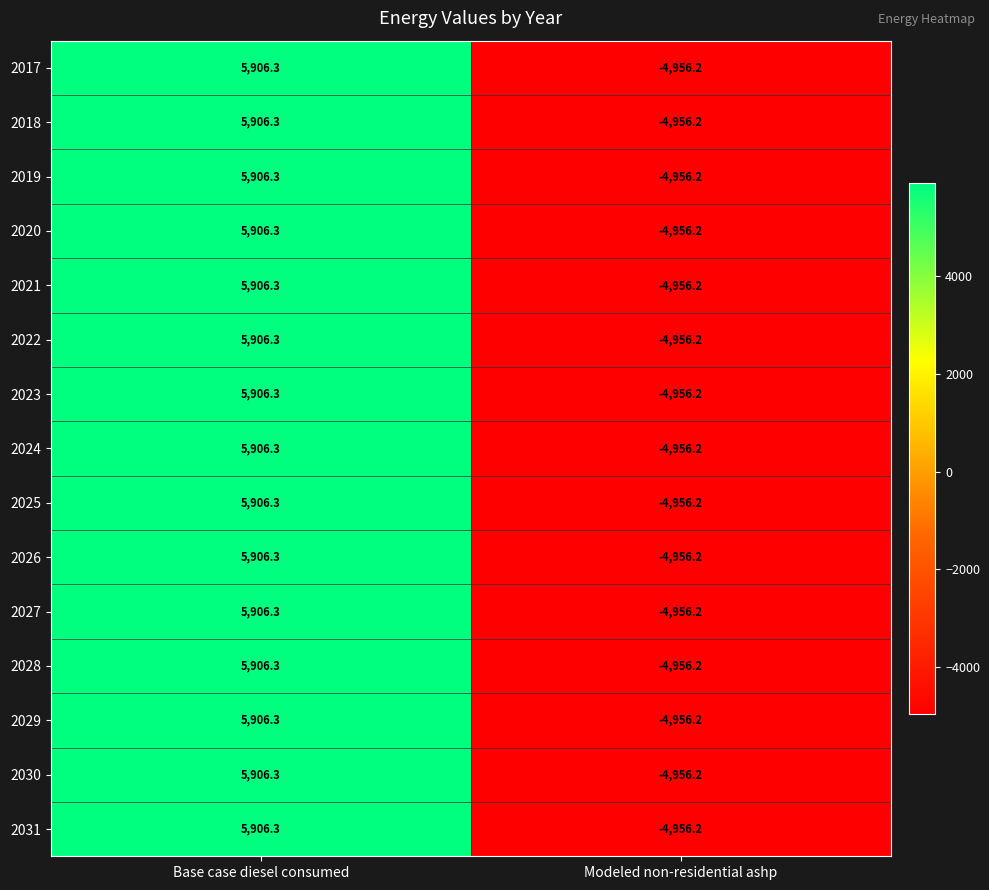

Reading left to right, transcribe all the data shown in this chart.

2017: 5906.3	-4956.2
2018: 5906.3	-4956.2
2019: 5906.3	-4956.2
2020: 5906.3	-4956.2
2021: 5906.3	-4956.2
2022: 5906.3	-4956.2
2023: 5906.3	-4956.2
2024: 5906.3	-4956.2
2025: 5906.3	-4956.2
2026: 5906.3	-4956.2
2027: 5906.3	-4956.2
2028: 5906.3	-4956.2
2029: 5906.3	-4956.2
2030: 5906.3	-4956.2
2031: 5906.3	-4956.2